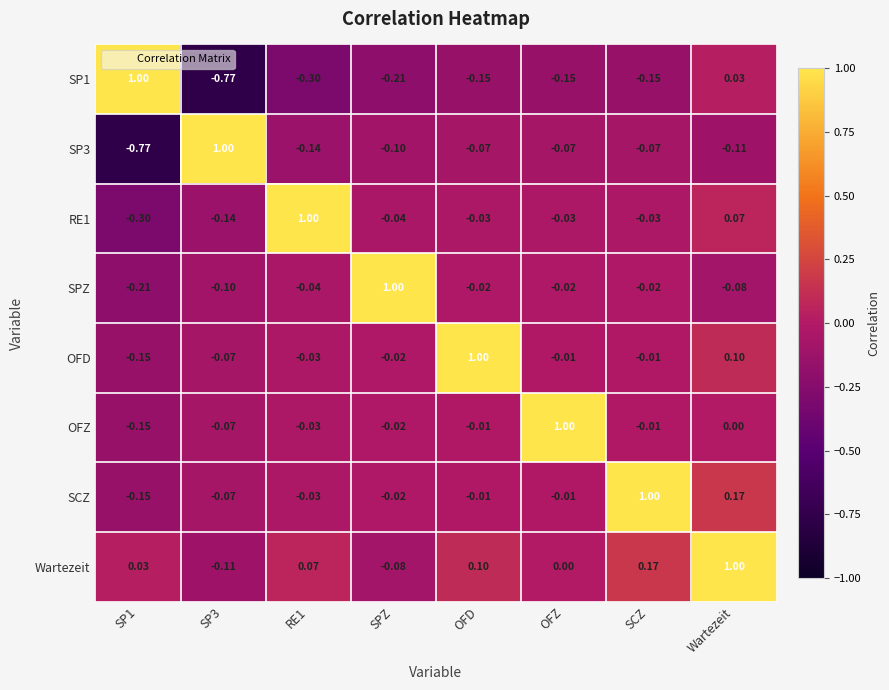

Which category has the highest value in the Wartezeit series?

Wartezeit